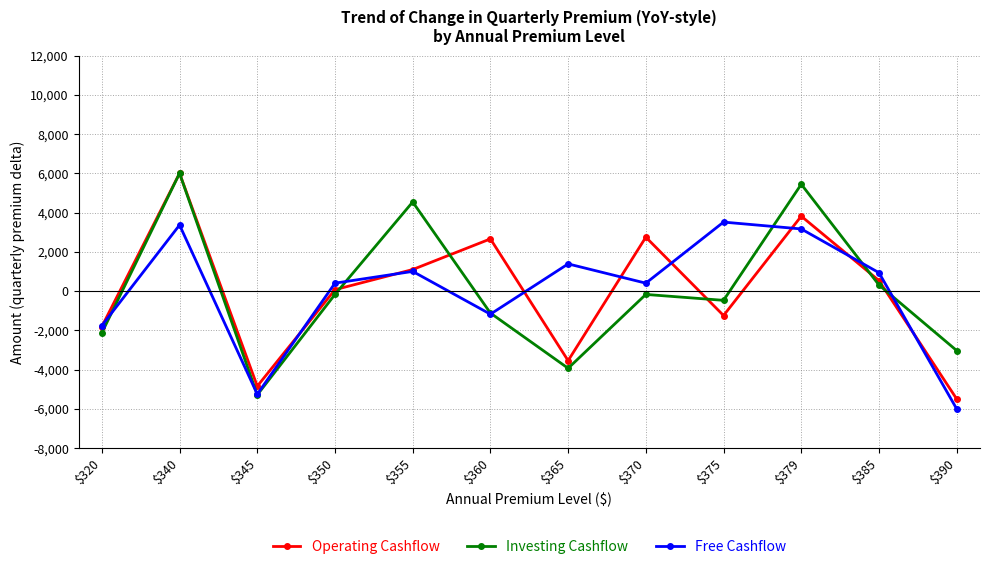

True or false: Investing Cashflow has a value of 4540.4 at $355.

True